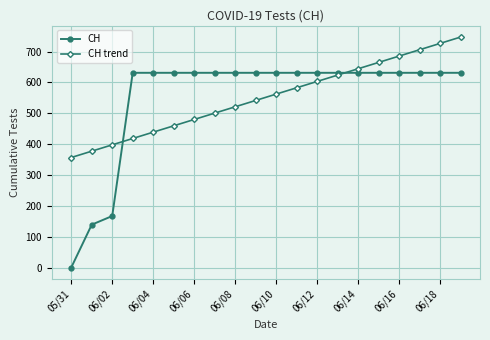

Count the number of categories in the chart.

20